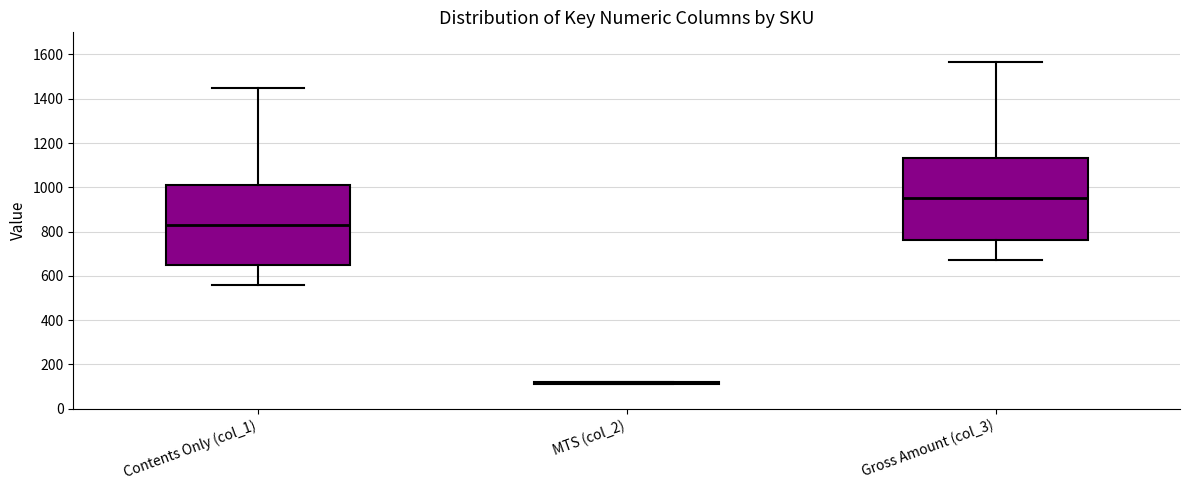

Reading left to right, read every box against the y-axis: the position of its median line, the range the box covers, and the ends of its whiskers. The values are not printed on the chart, so give them approximately, as read against the axis.

Contents Only (col_1): median 840, box 660 to 1020, whiskers 560 to 1440
MTS (col_2): box collapsed to a line at 120, whiskers 120 to 120
Gross Amount (col_3): median 960, box 760 to 1140, whiskers 680 to 1560